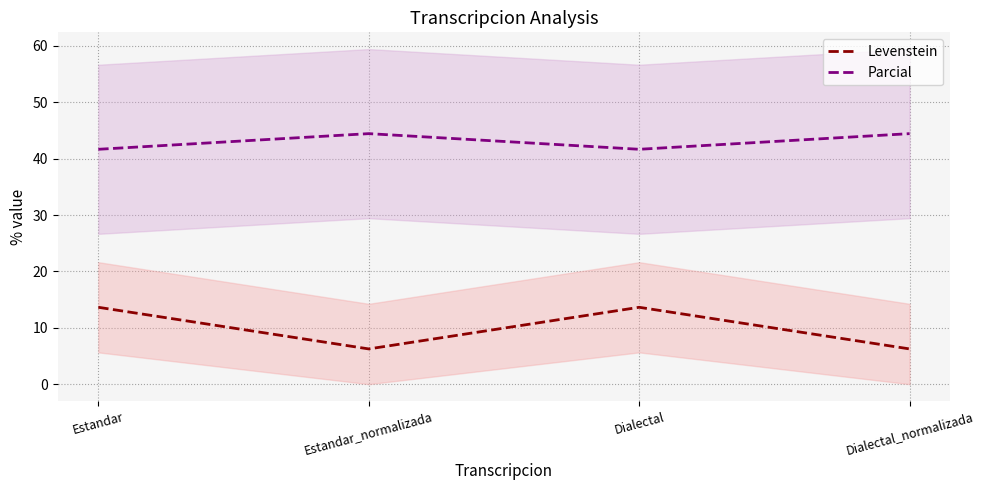

Does the chart have visible grid lines?

Yes